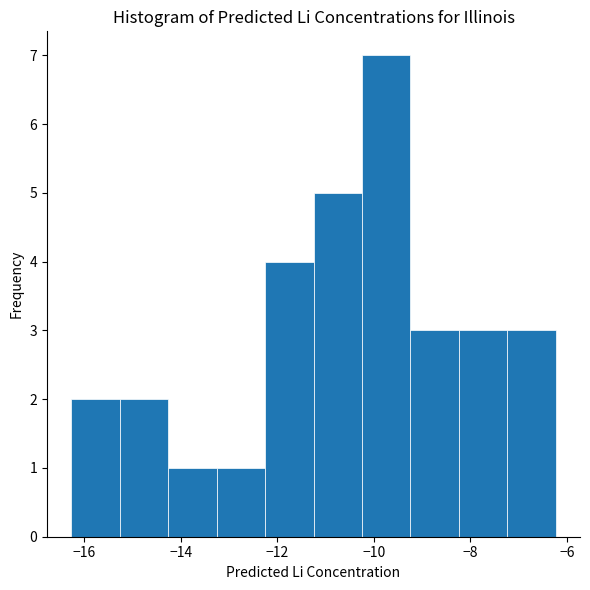

Over which range of the x-axis is the bar tallest?

-10.2 to -9.2